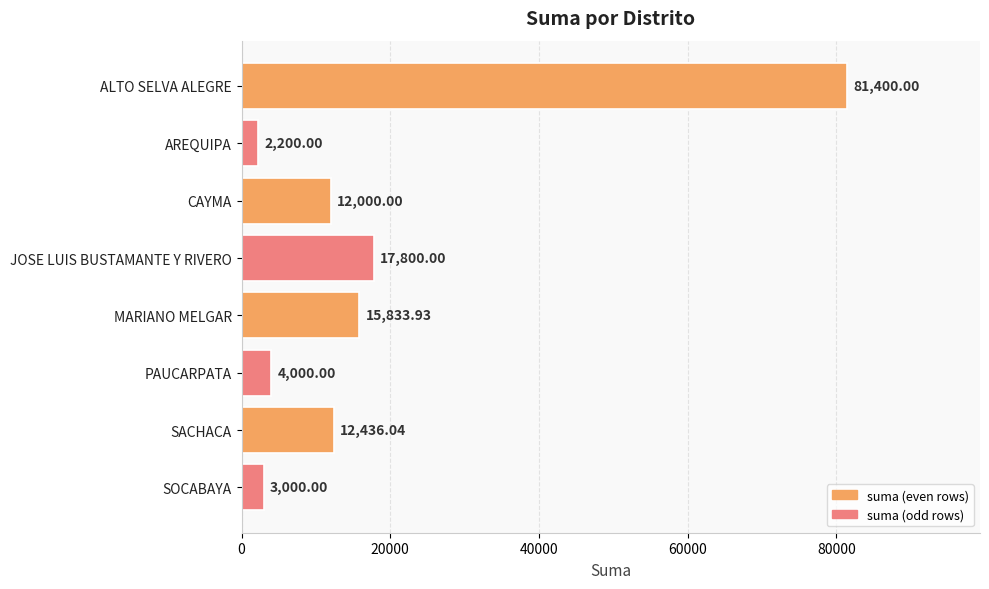

Which label corresponds to the largest value in the chart?

ALTO SELVA ALEGRE